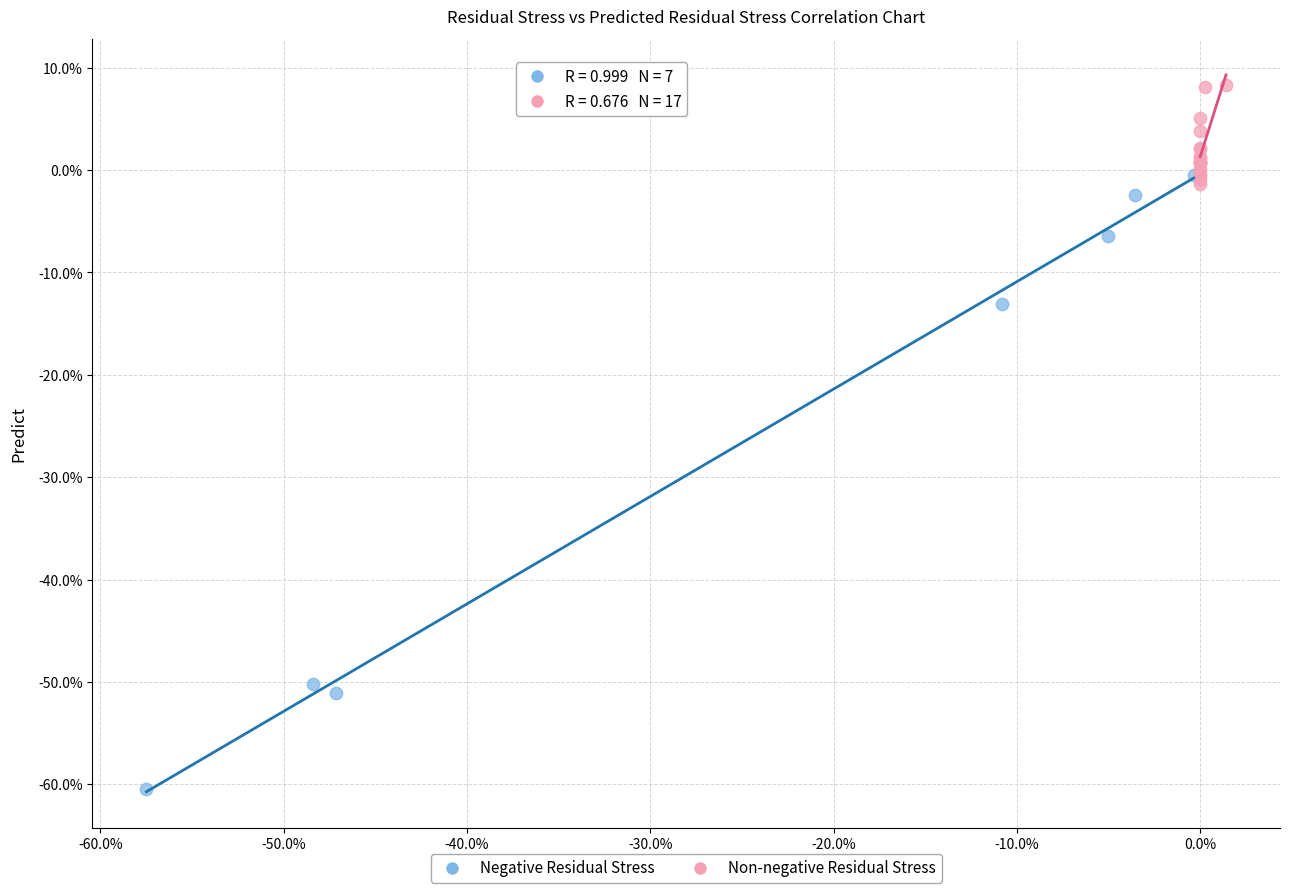

What are all the series names shown in the legend?

Negative Residual Stress, Non-negative Residual Stress